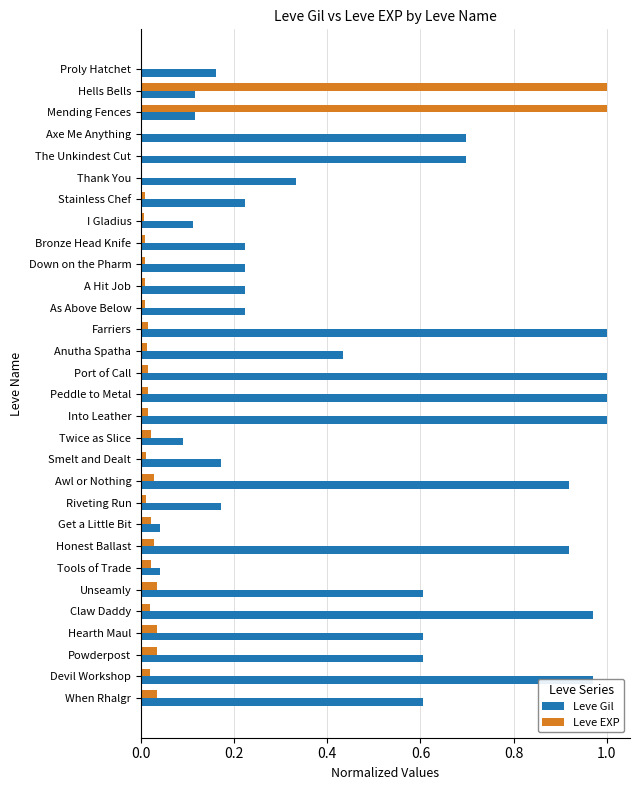

The value of Leve Gil at Anutha Spatha is 0.6. True or false?

False